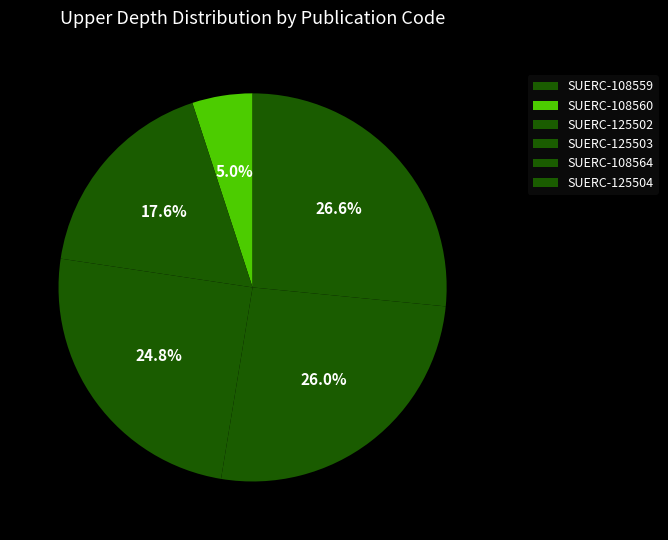

To the nearest percent, what percentage of the pie is SUERC-108560?

5%